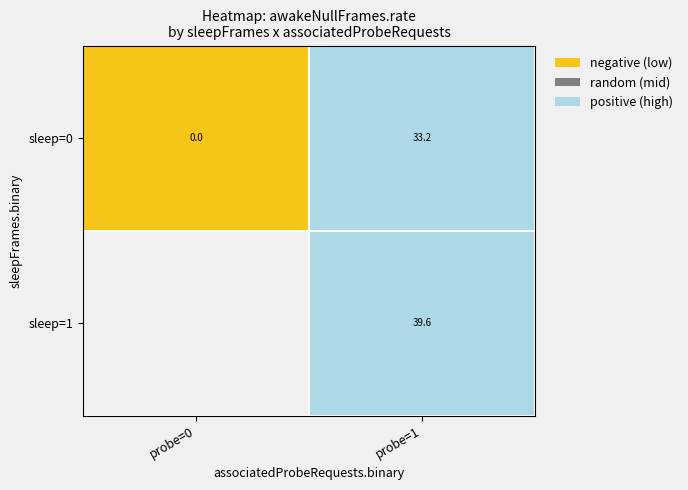

What is the average value of the sleep=0 series?

16.6